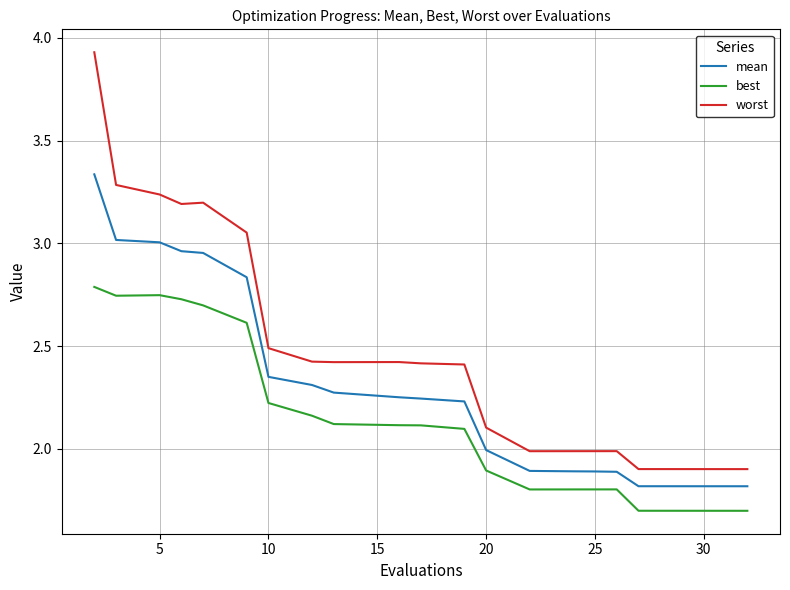

Which series has the largest total across all categories?

worst